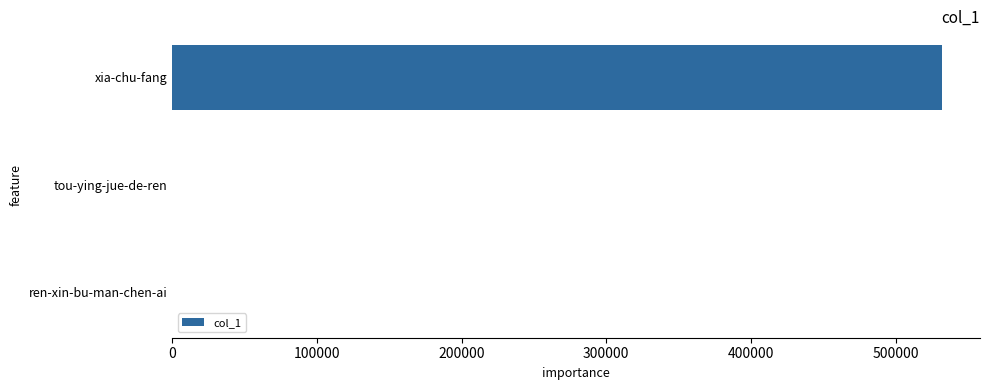

What is the sum of all values?

531675